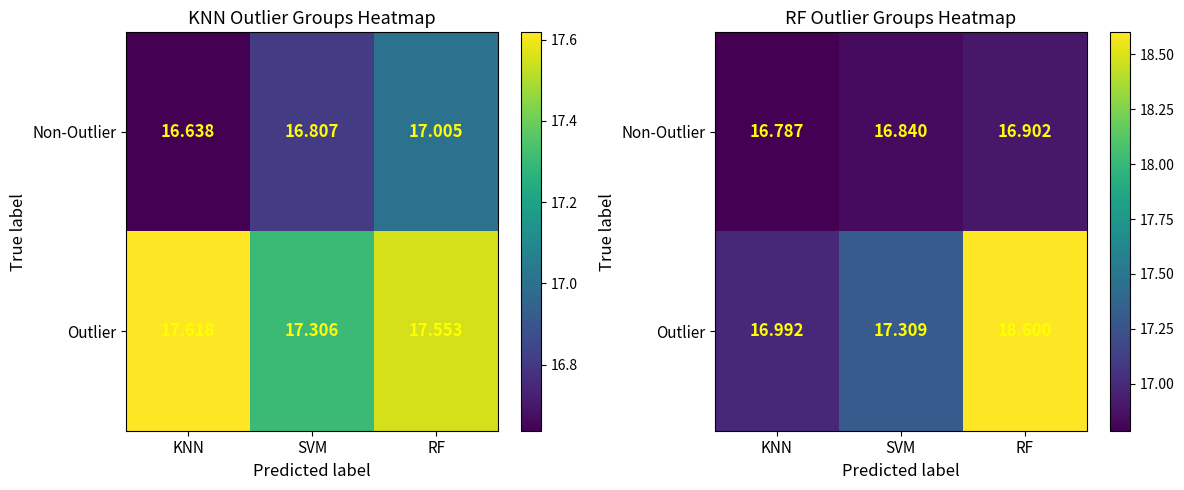

What is the highest value of the Non-Outlier series?

16.9